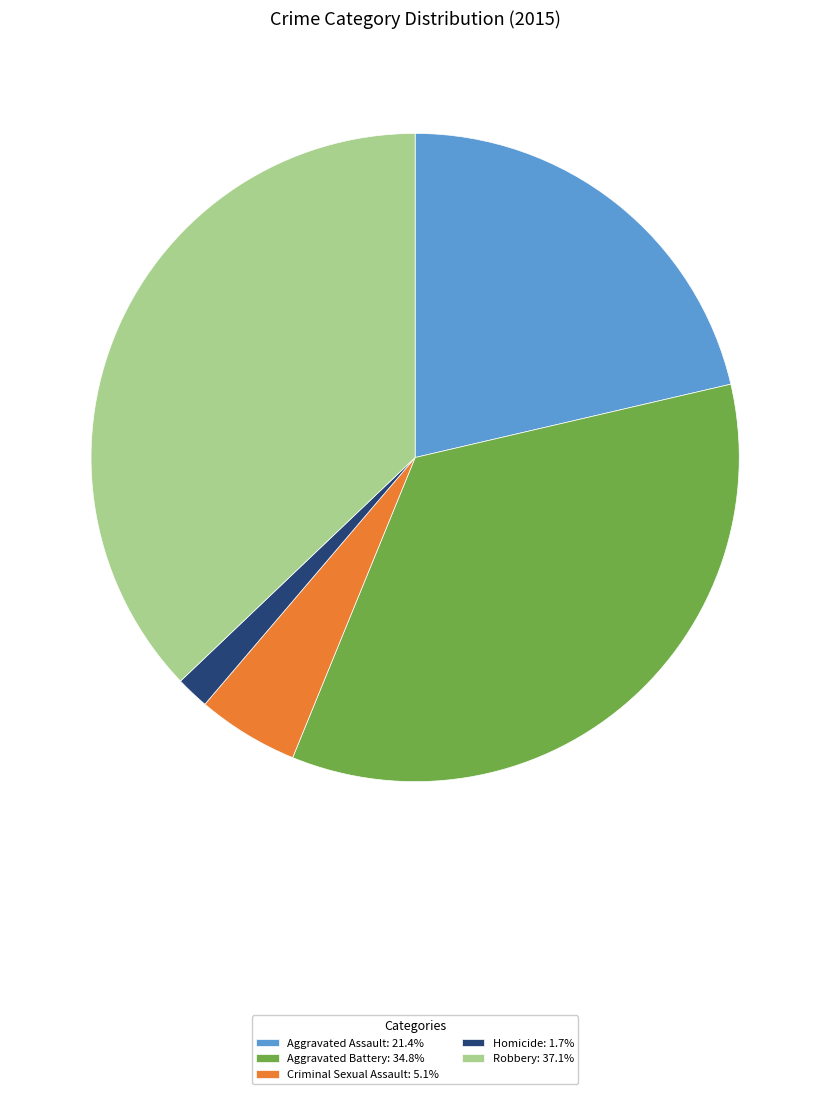

Is the sum of Criminal Sexual Assault: 5.1% and Aggravated Battery: 34.8% greater than half?

No